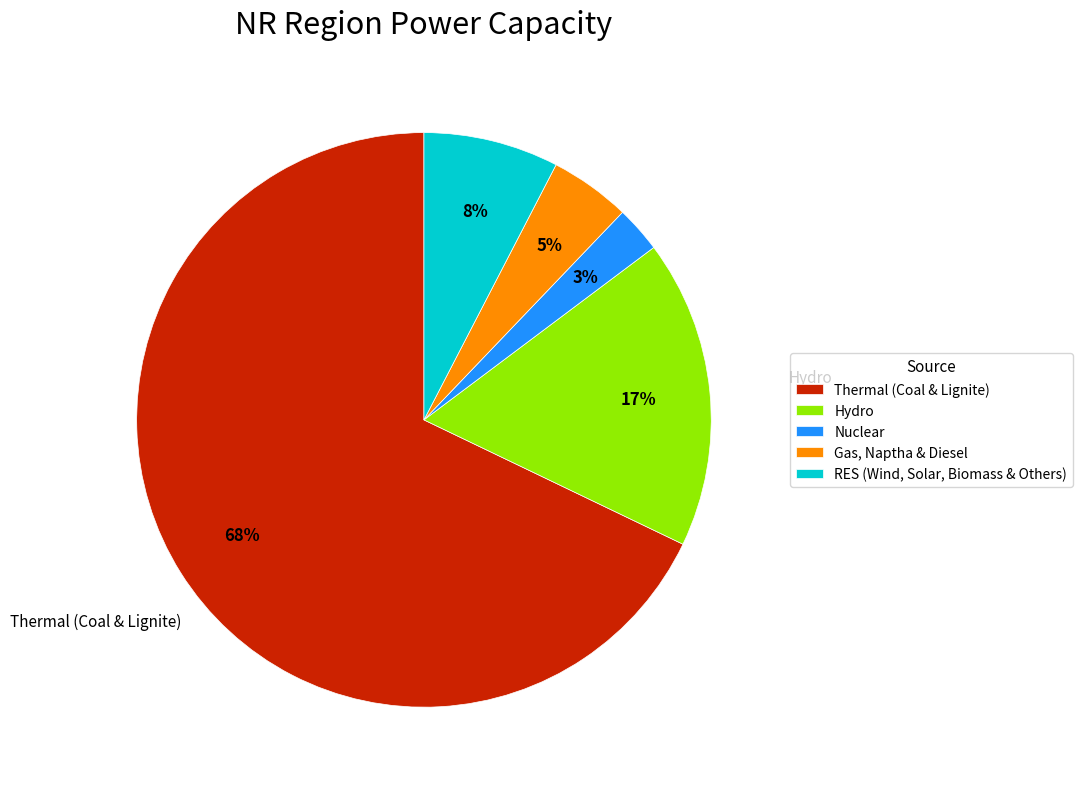

Which category has the biggest portion of the pie?

Thermal (Coal & Lignite)